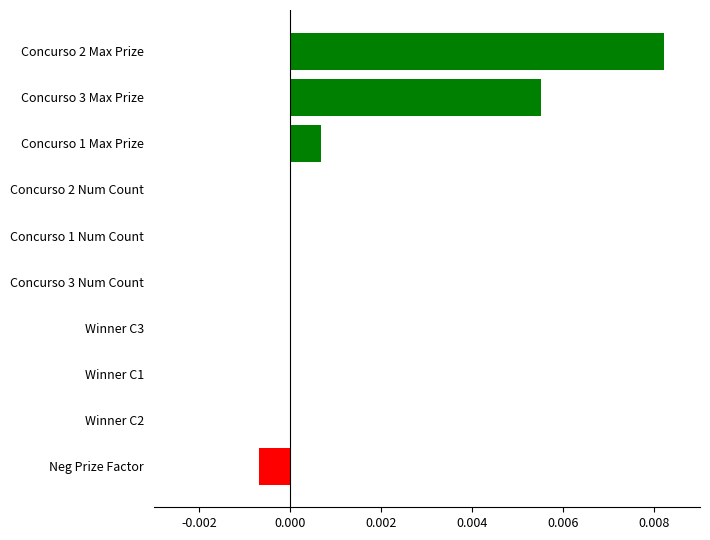

Which label corresponds to the largest value in the chart?

Concurso 2 Max Prize